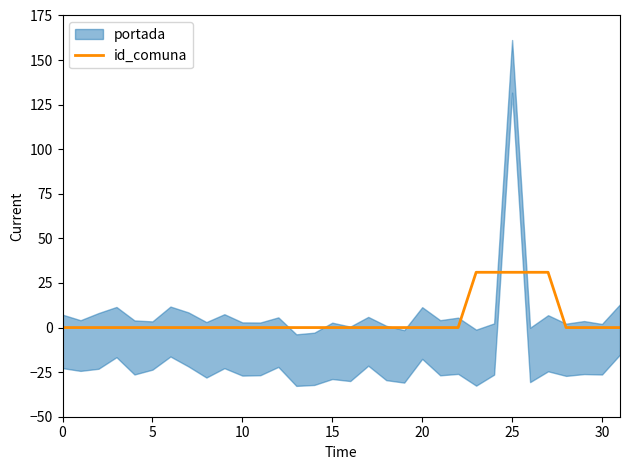

What is the change in value from 14 to 27?

+31